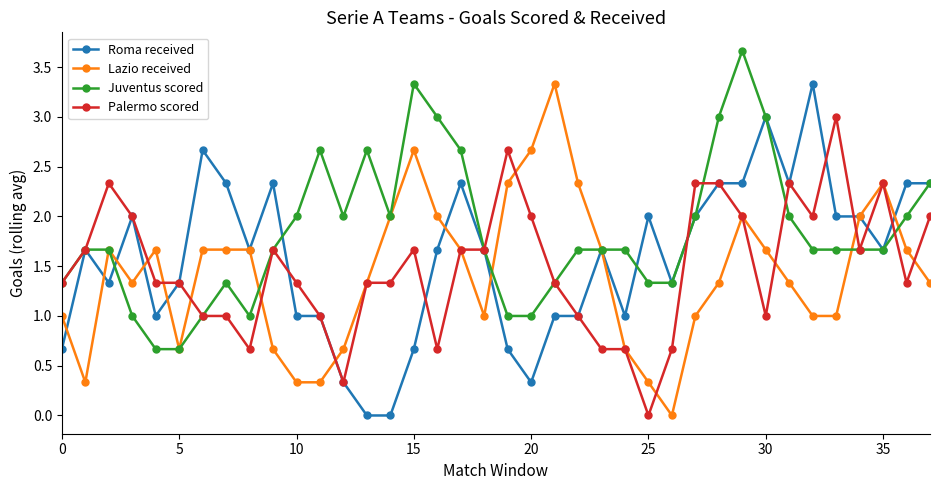

What is the minimum value for Juventus scored?

0.7